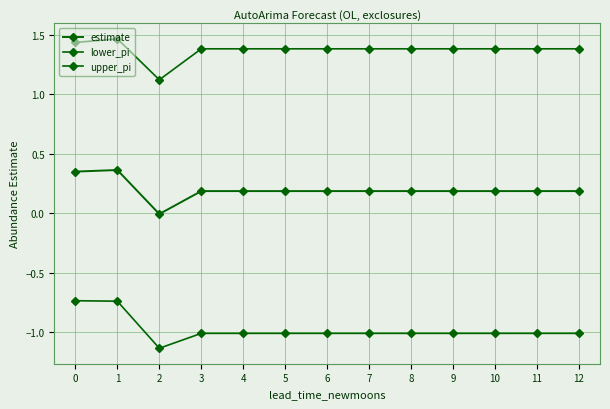

What is the difference between the maximum and minimum values in the lower_pi series?

0.4